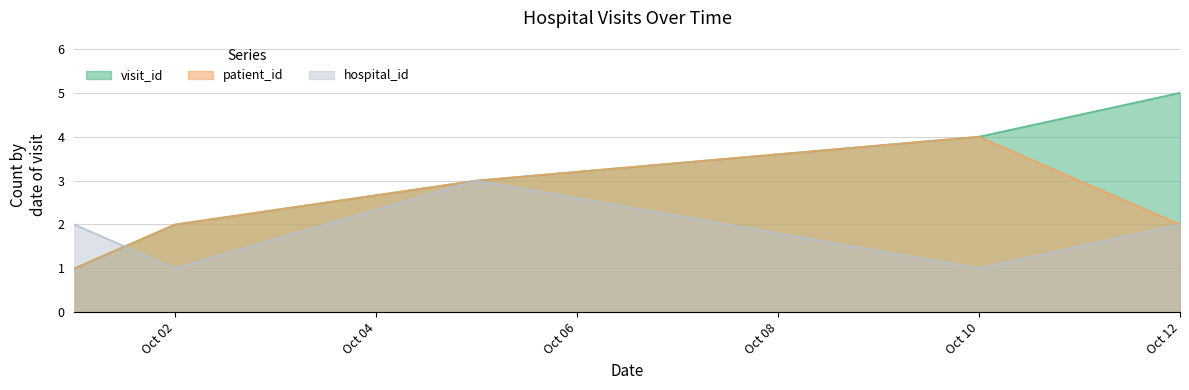

What is the total value across all series at Oct 12?

9